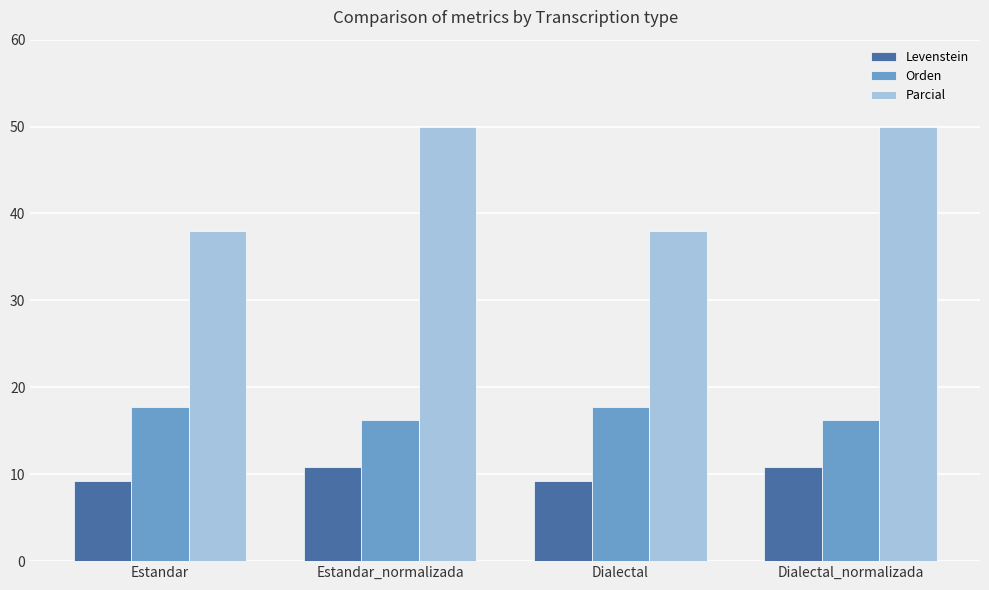

Are the bars horizontal?

No